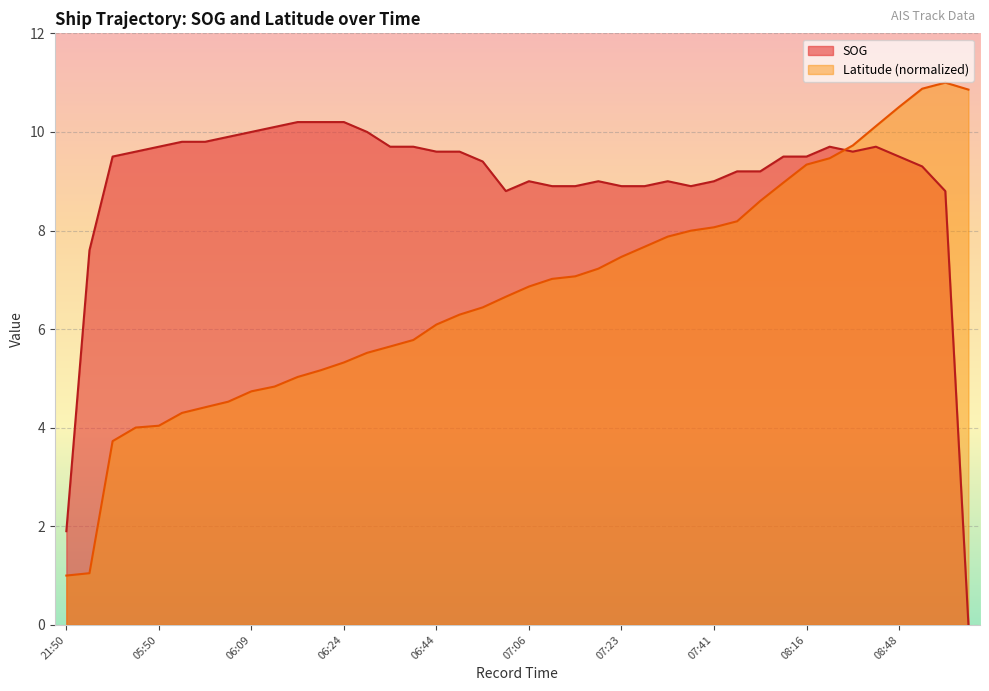

What is the difference between the highest and lowest values at 07:44?

1.0